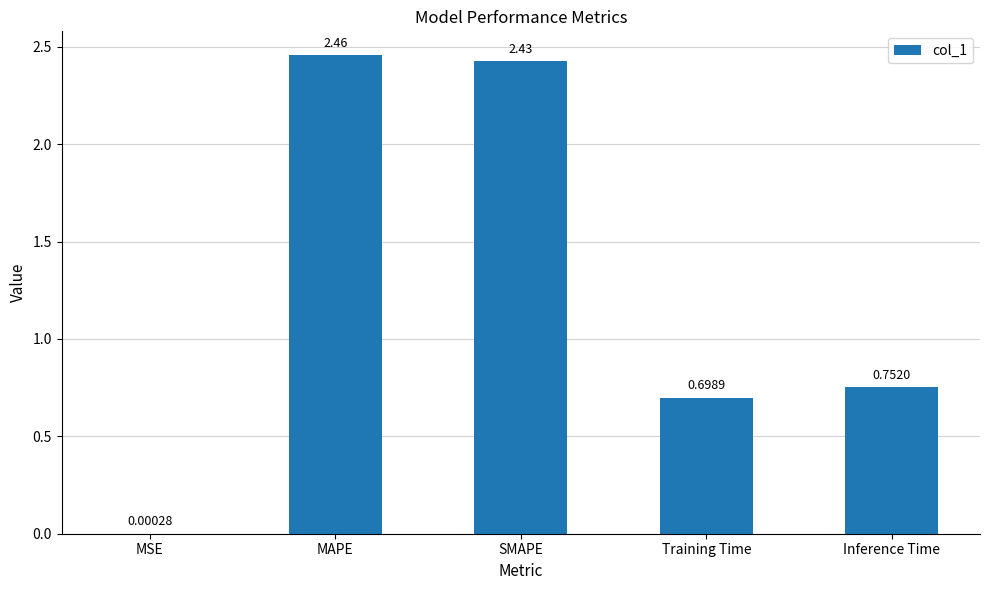

What is the change in value from MAPE to Inference Time?

-1.7